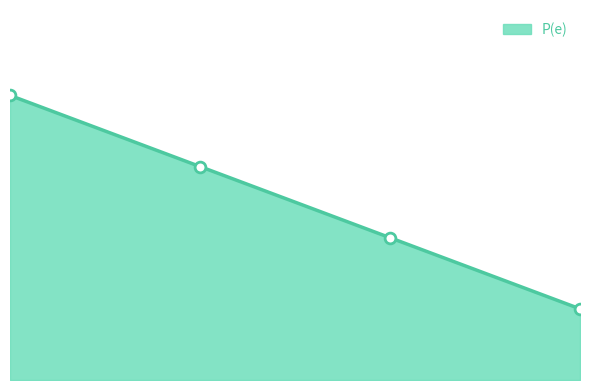

What is the change in value from 2 to 8?

-0.3